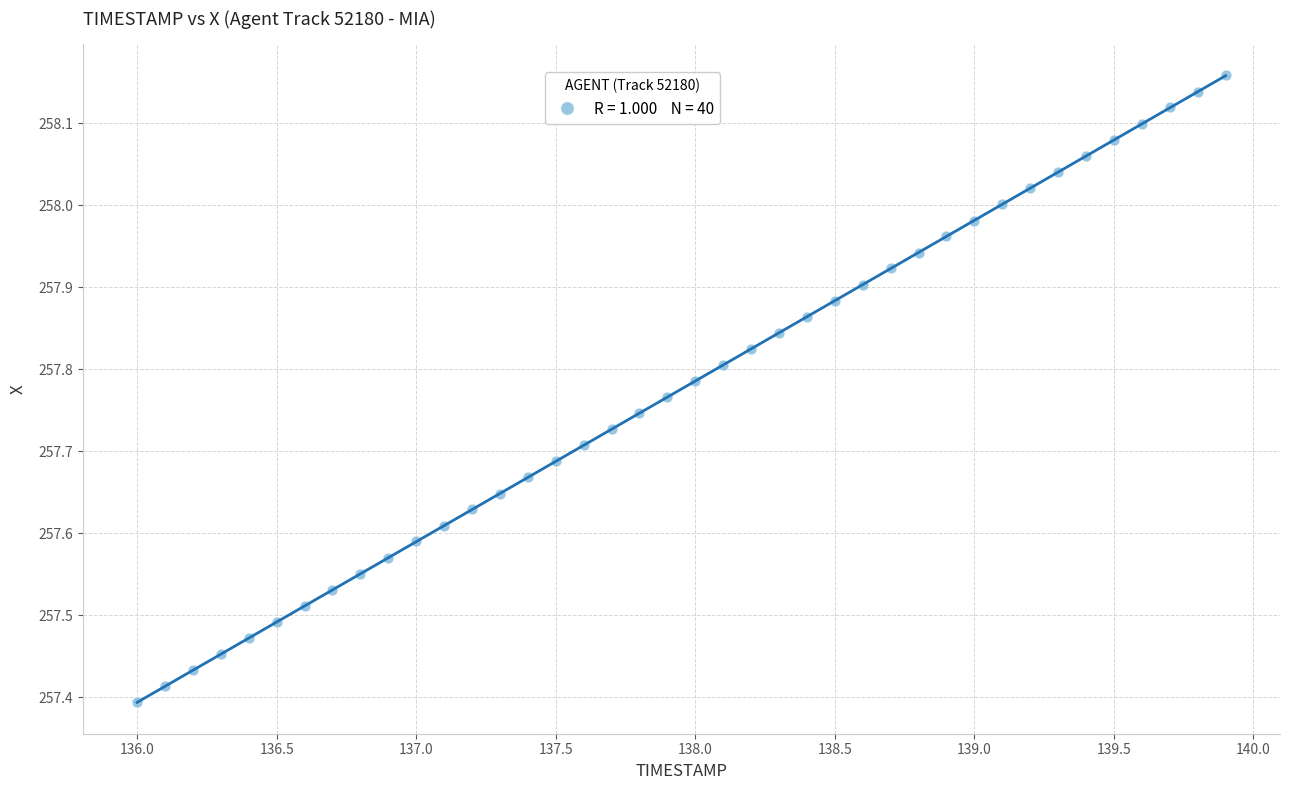

What is the range of Y values (max minus min)?

0.8